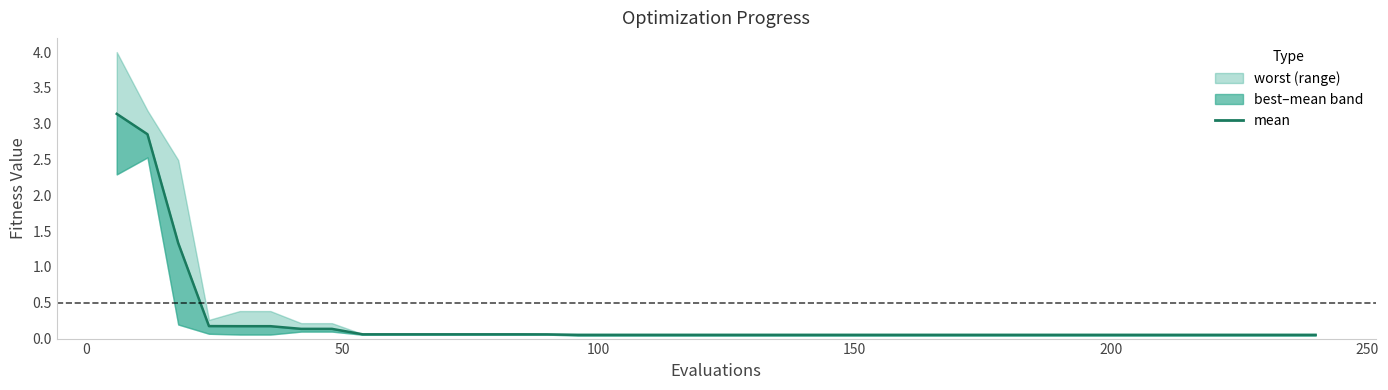

Reading right to left, list all the values displayed in this chart.

0.1	0.1	0.1	0.1	0.1	0.1	0.1	0.1	0.1	0.1	0.1	0.1	0.1	0.1	0.1	0.1	0.1	0.1	0.1	0.1	0.1	0.1	0.1	0.1	0.1	0.1	0.1	0.1	0.1	0.1	0.1	0.1	0.1	0.1	0.2	0.2	0.2	1.3	2.9	3.1